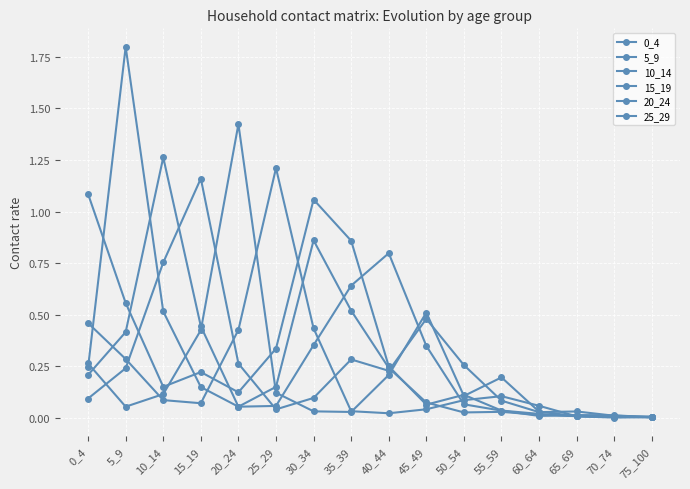

What is the greatest value displayed?

1.8